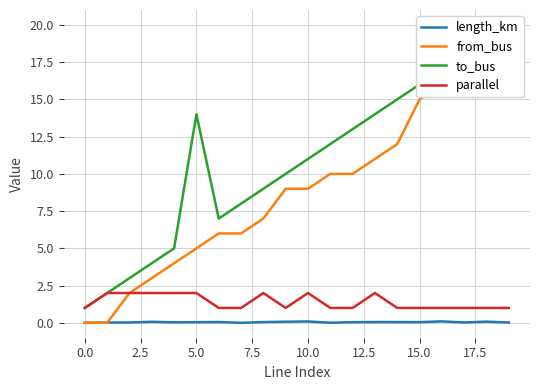

How many series are shown in this chart?

4